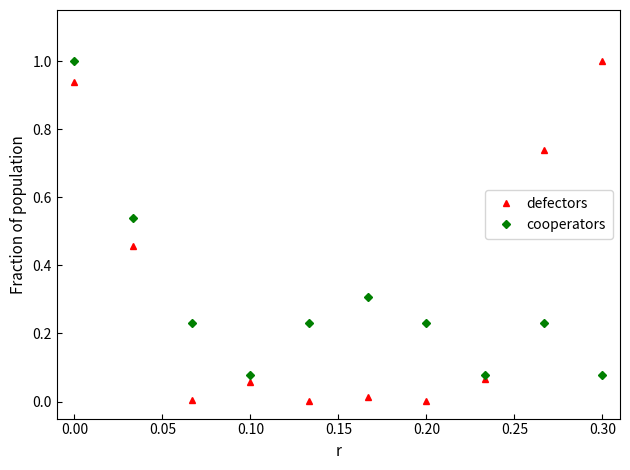

Does the chart display data point markers on the line(s)?

Yes